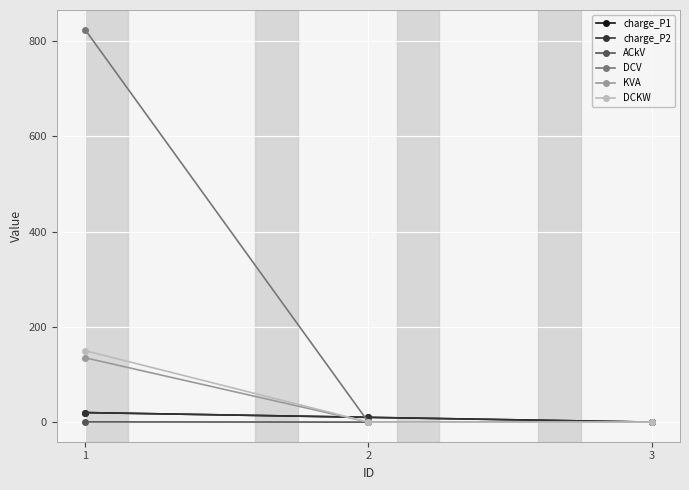

What is the spread (max minus min) of values at 2?

10.0